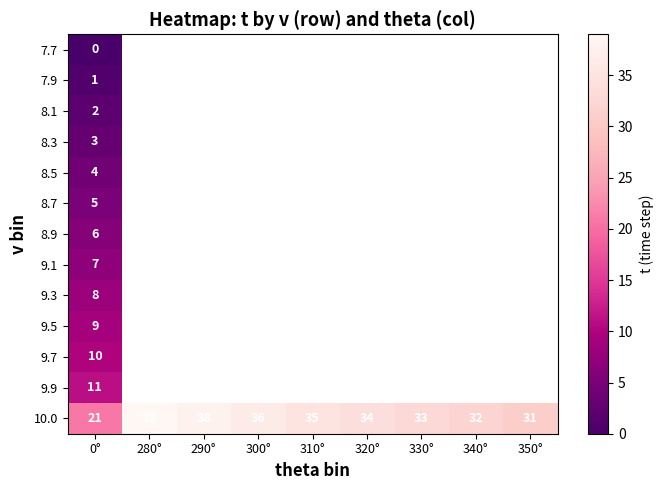

What is the sum of all 10.0 values?

299